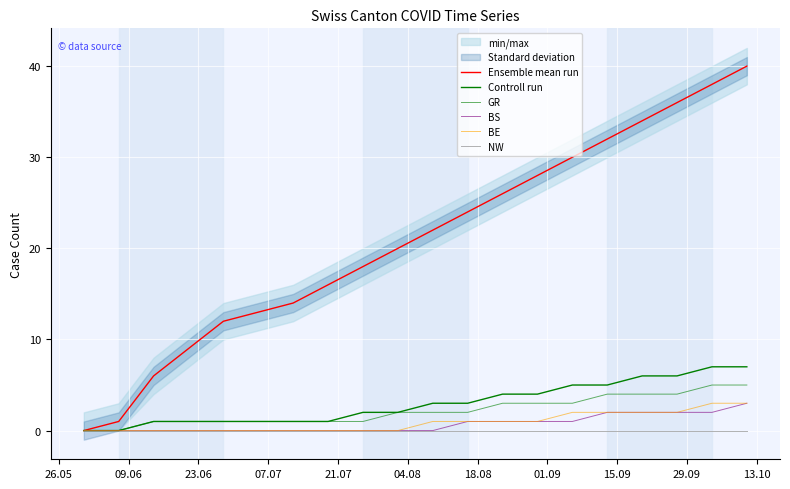

True or false: BE and Controll run intersect in this chart.

False